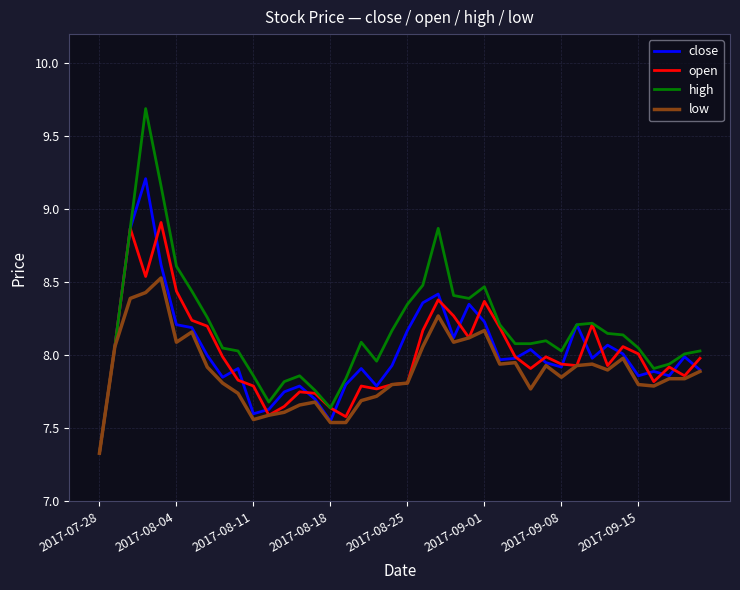

What is the smallest value displayed?

7.3